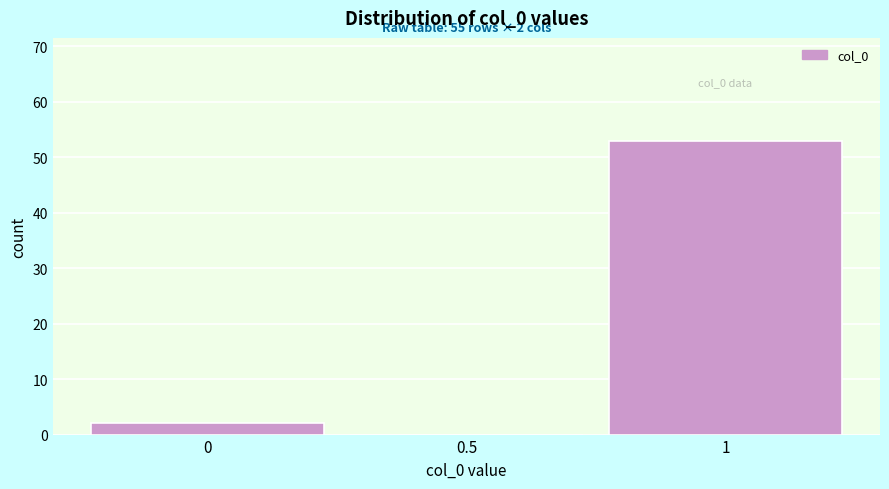

Over which range of the x-axis is the bar tallest?

0.75 to 1.25